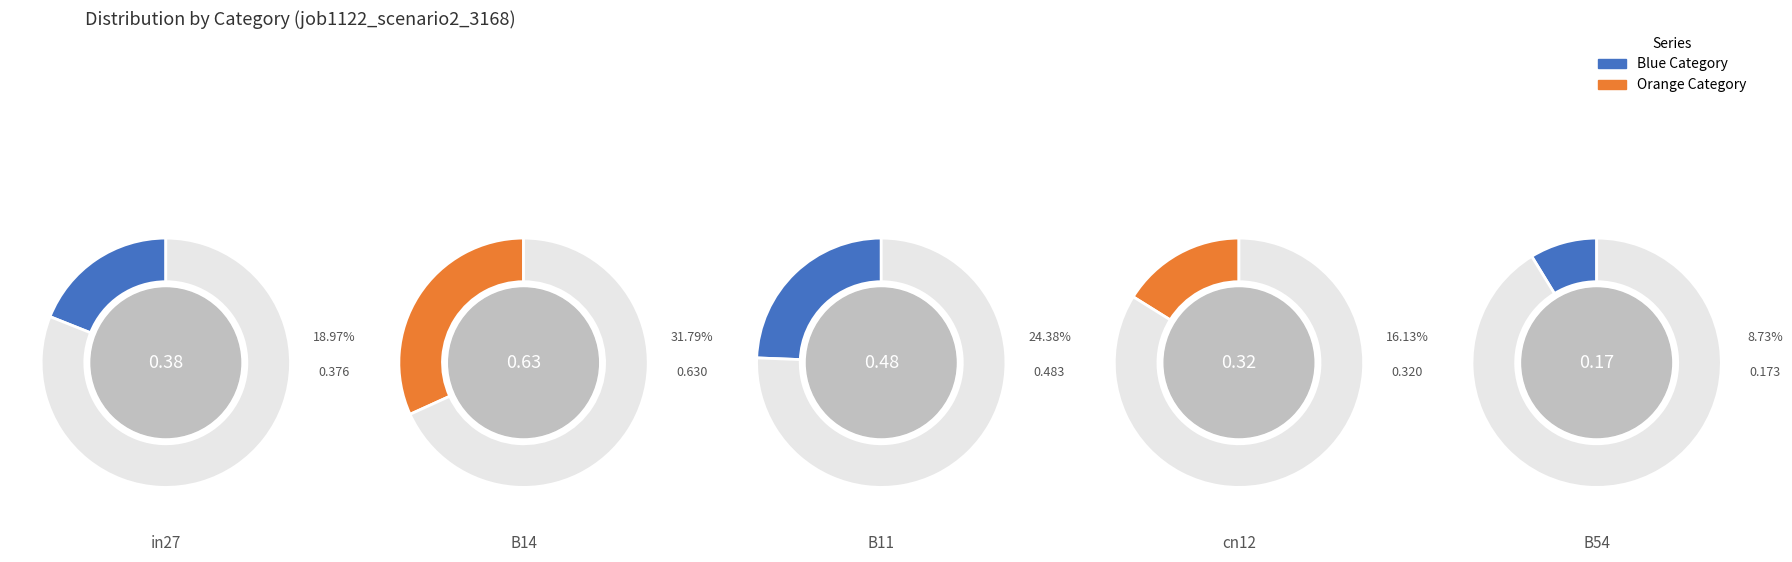

How many slices are in this pie chart?

5